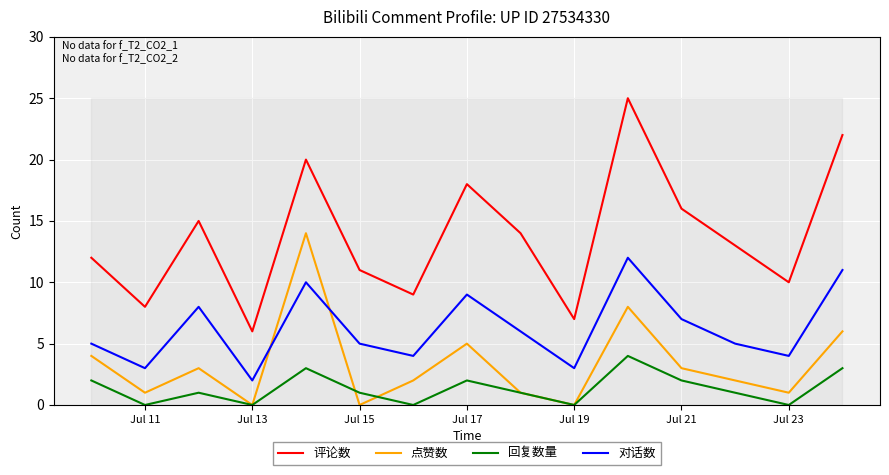

True or false: 回复数量 and 对话数 cross at least once.

False